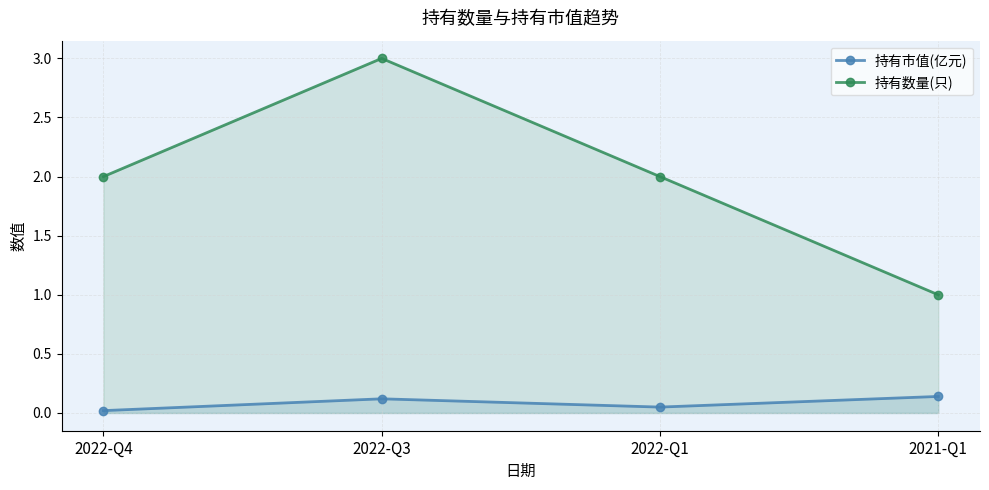

Rank the series at 2022-Q4 from lowest to highest value.

持有市值(亿元), 持有数量(只)